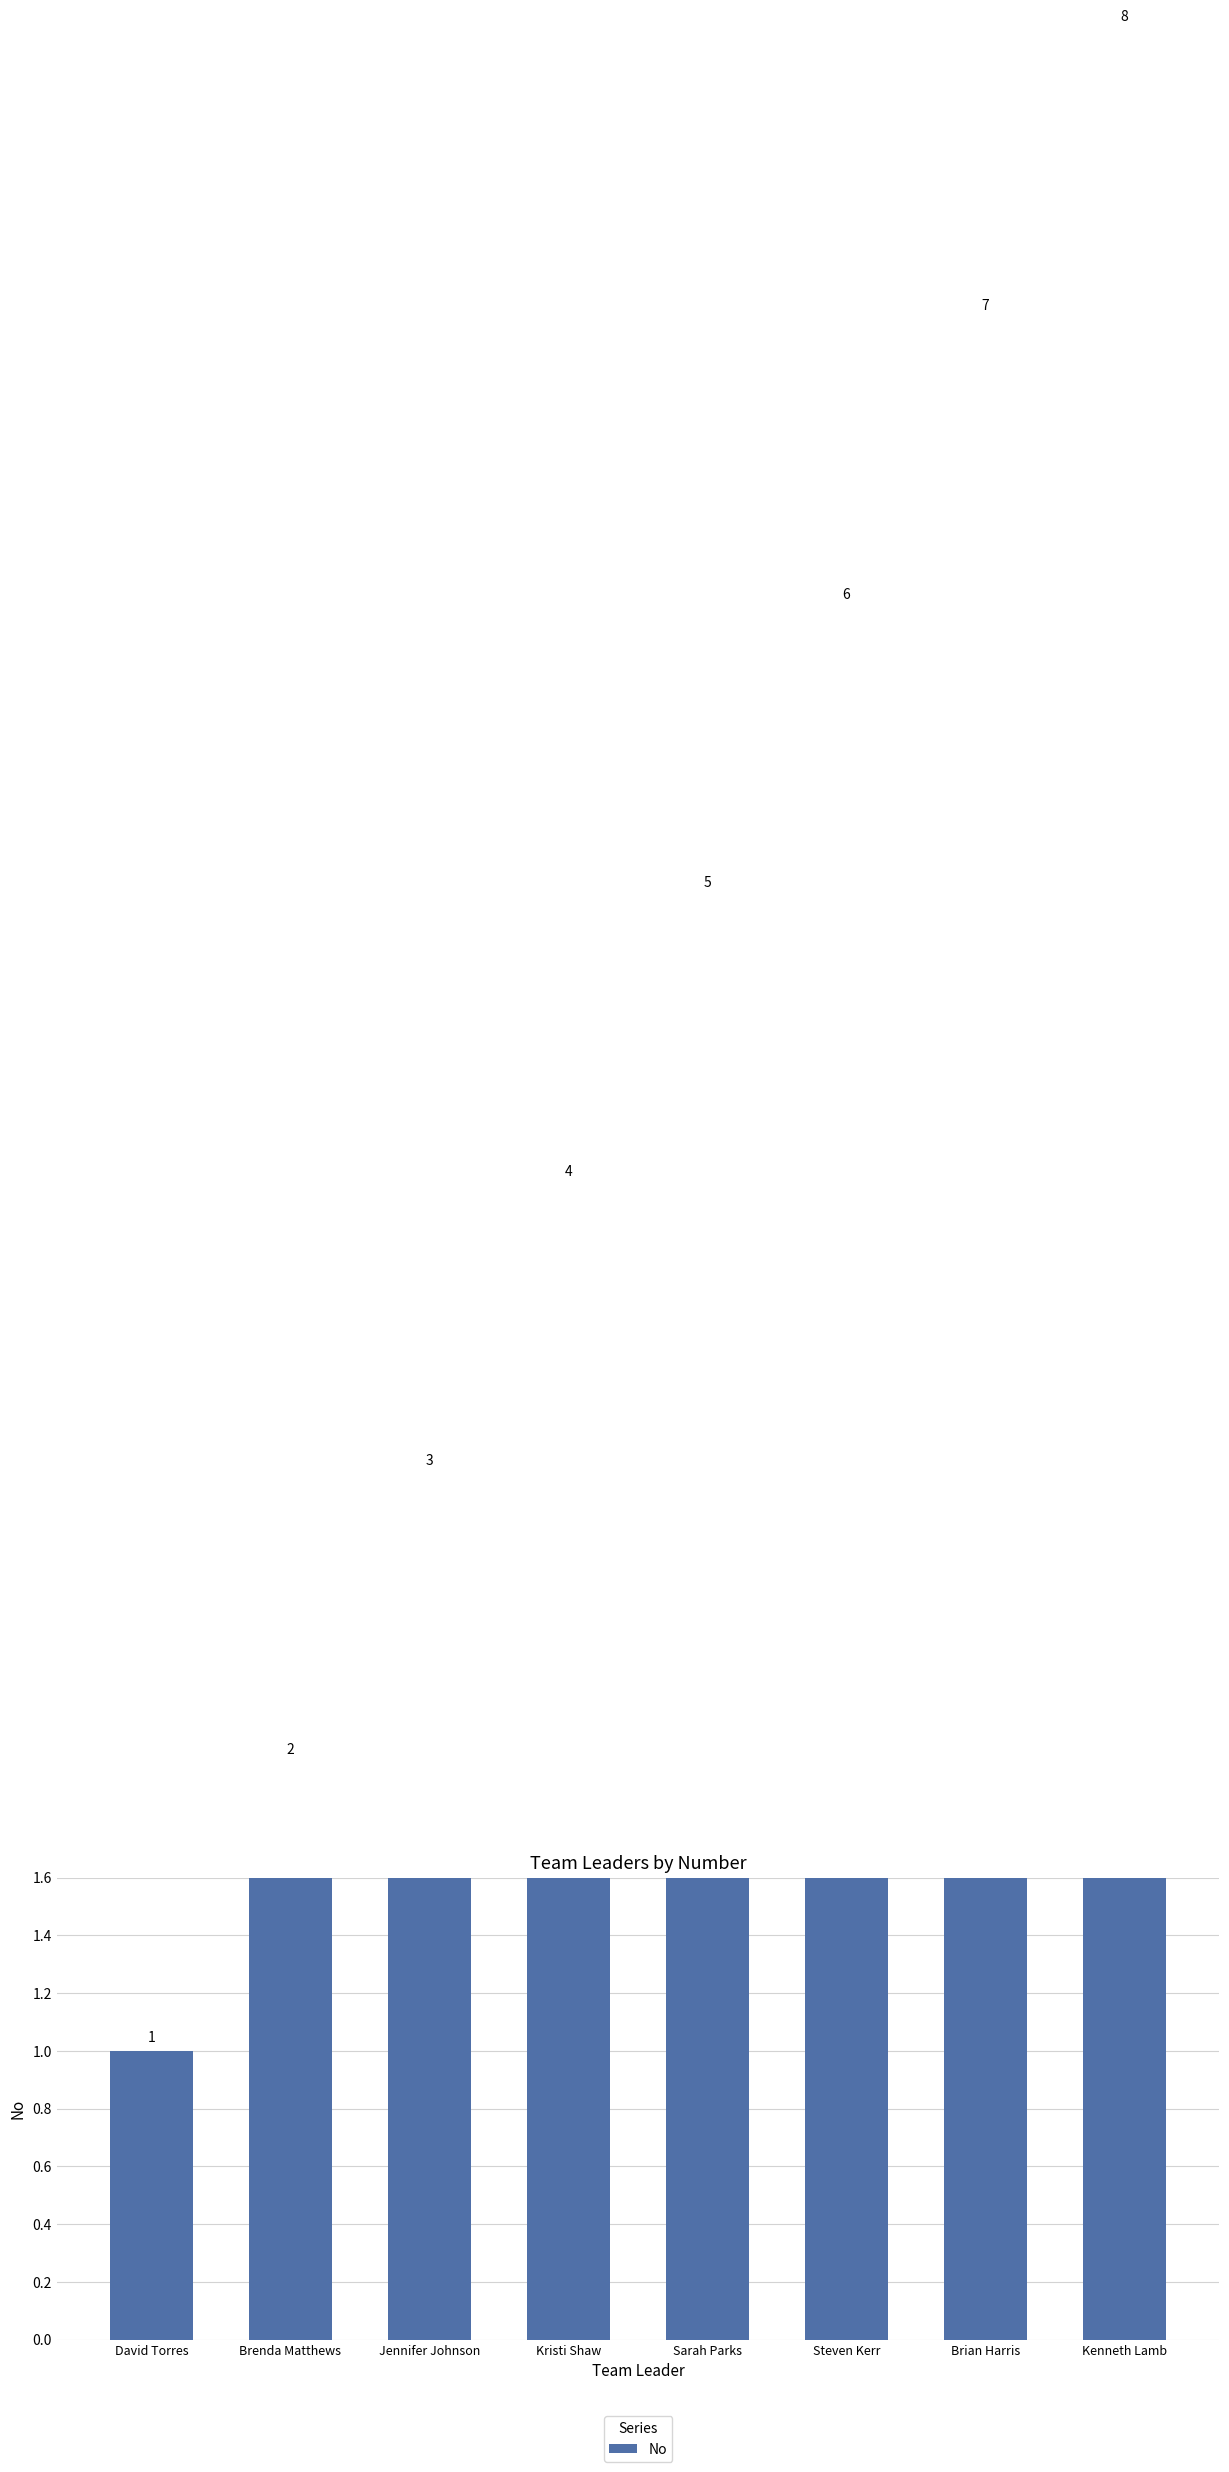

Reading left to right, extract all data points from this chart.

David Torres=1	Brenda Matthews=2	Jennifer Johnson=3	Kristi Shaw=4	Sarah Parks=5	Steven Kerr=6	Brian Harris=7	Kenneth Lamb=8